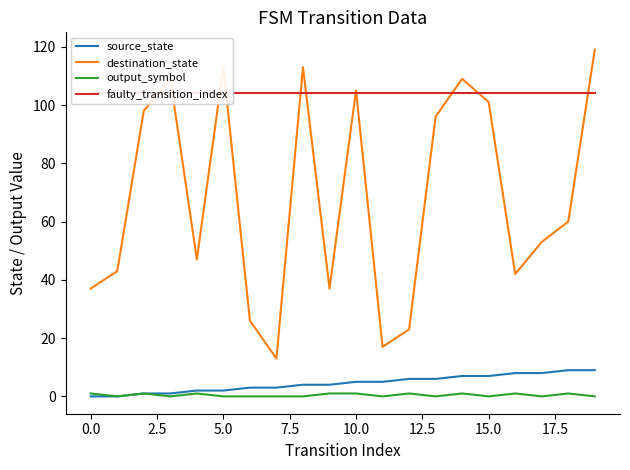

Which series has the largest total across all categories?

faulty_transition_index